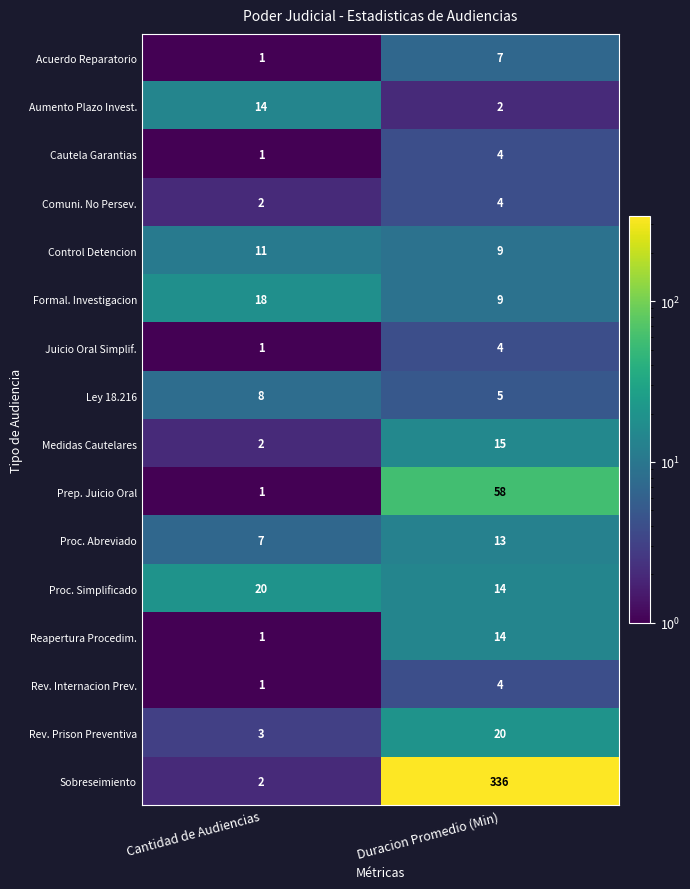

What is the maximum value shown in the chart?

336